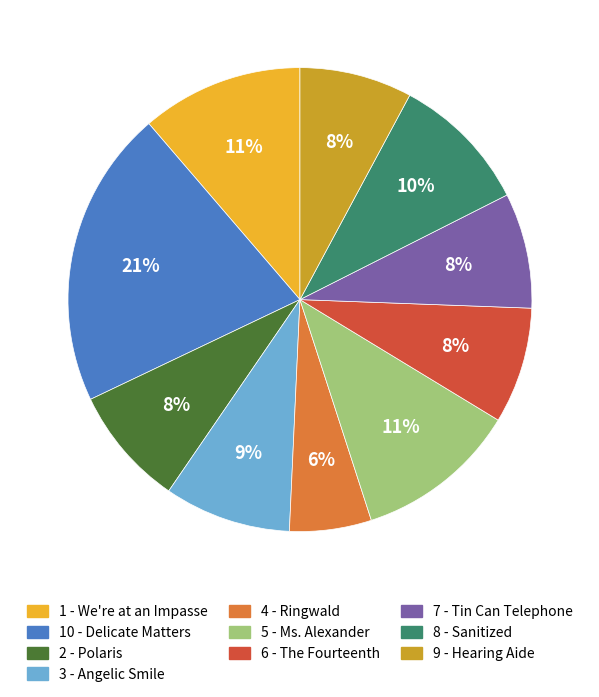

How many segments does this pie chart have?

10